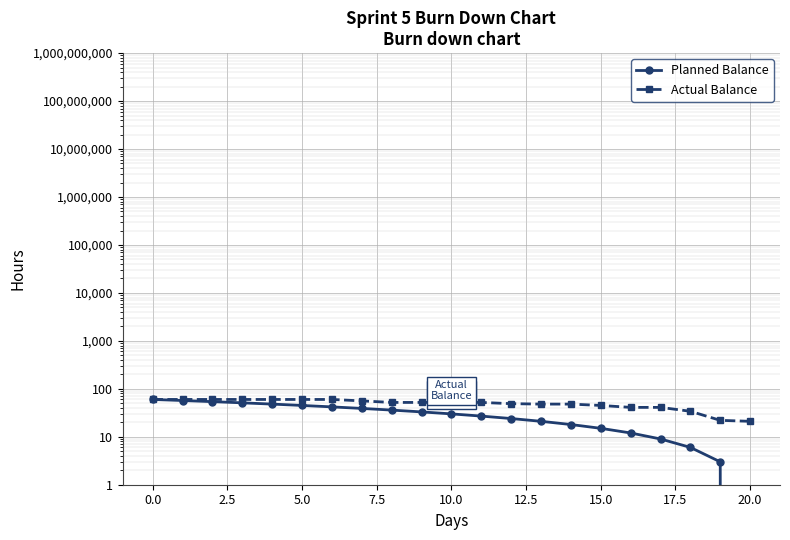

At which label is Actual Balance closest to 40?

16